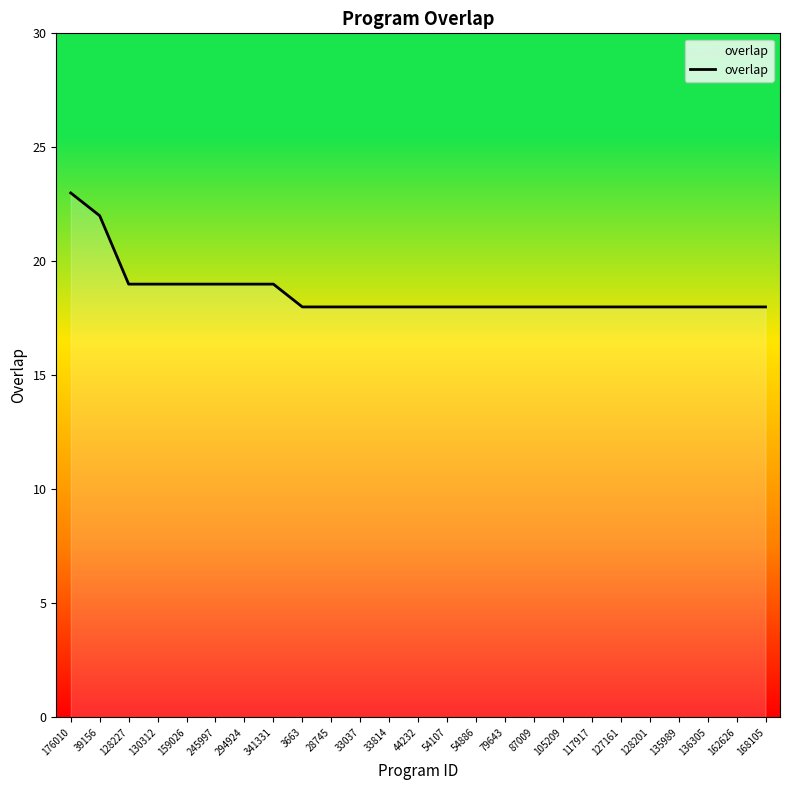

What is the greatest value displayed?

23